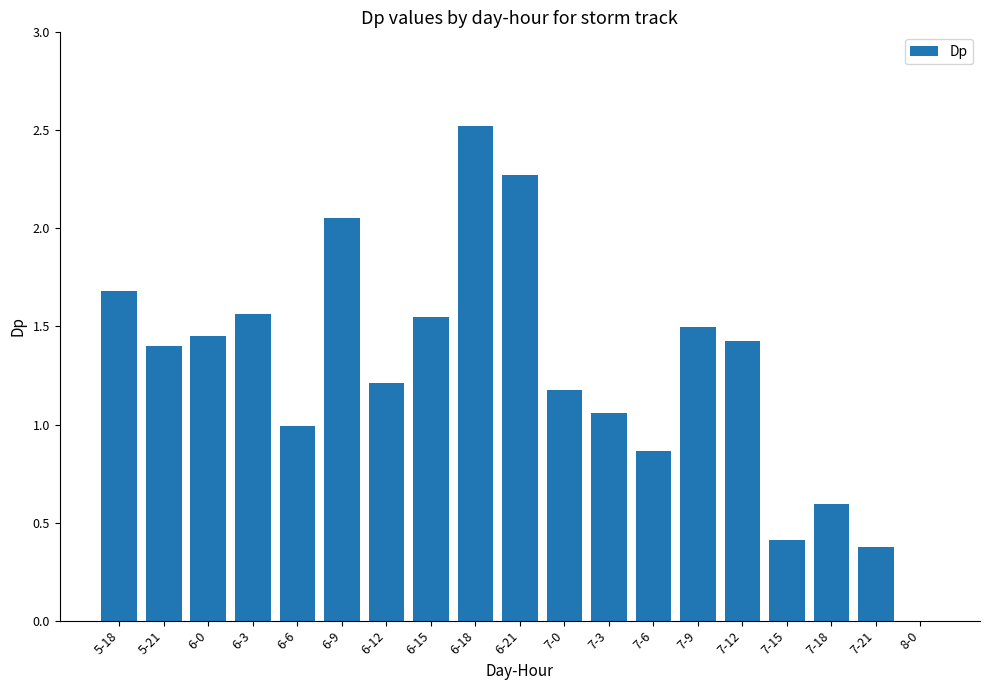

At which category does the chart reach its peak across all series?

6-18